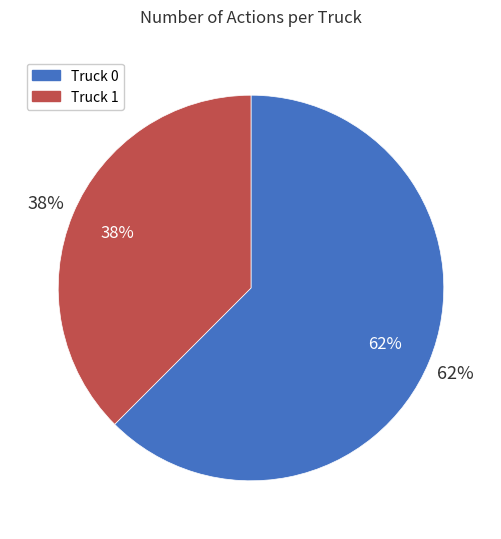

To the nearest percent, what is the average slice percentage?

50%